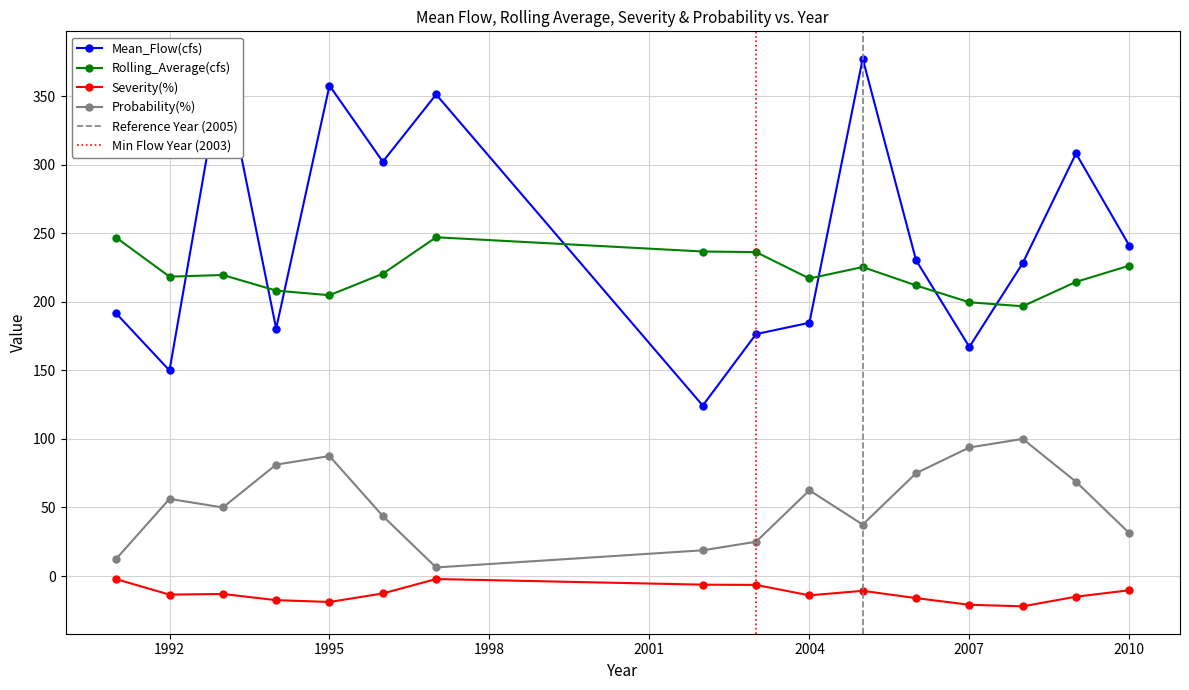

What is the difference between the Severity(%) values at 2003 and 1993?

6.6